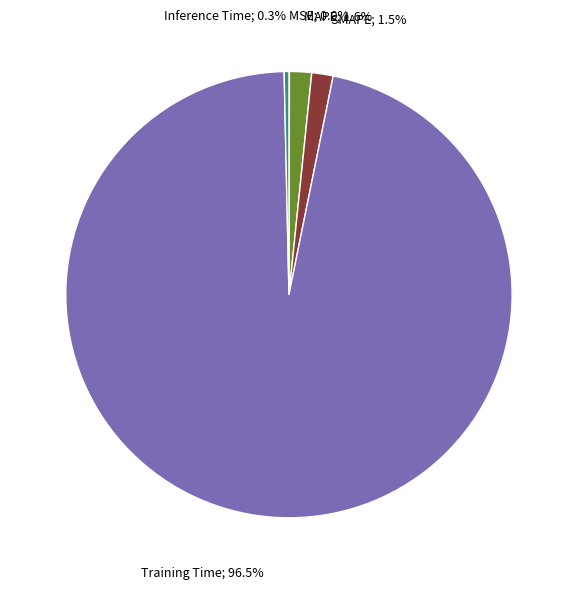

Does any single category account for the majority?

Yes